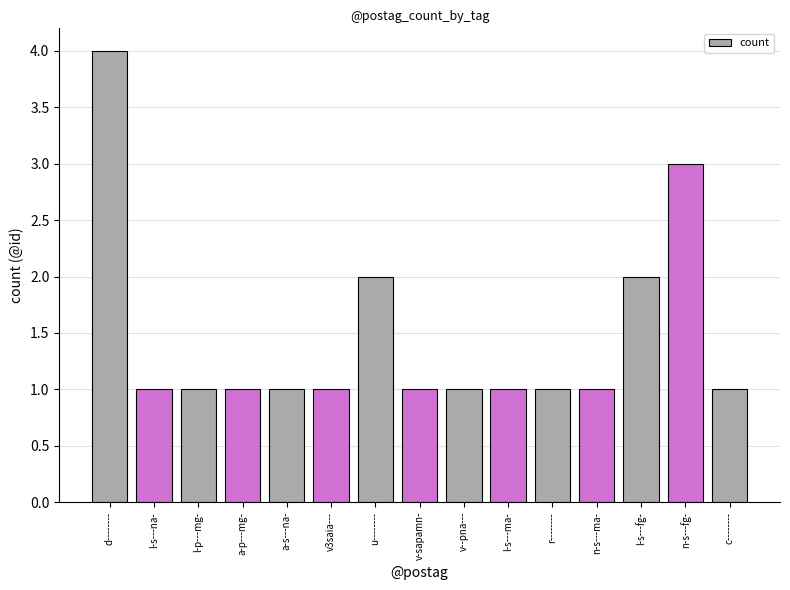

What is the ratio of the value at n-s---fg- to the value at l-p---mg-?

3.0